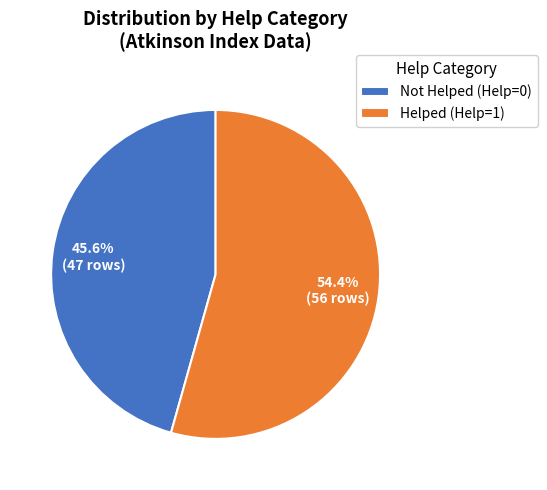

What percentage is NOT represented by Helped (Help=1)?

45.6%